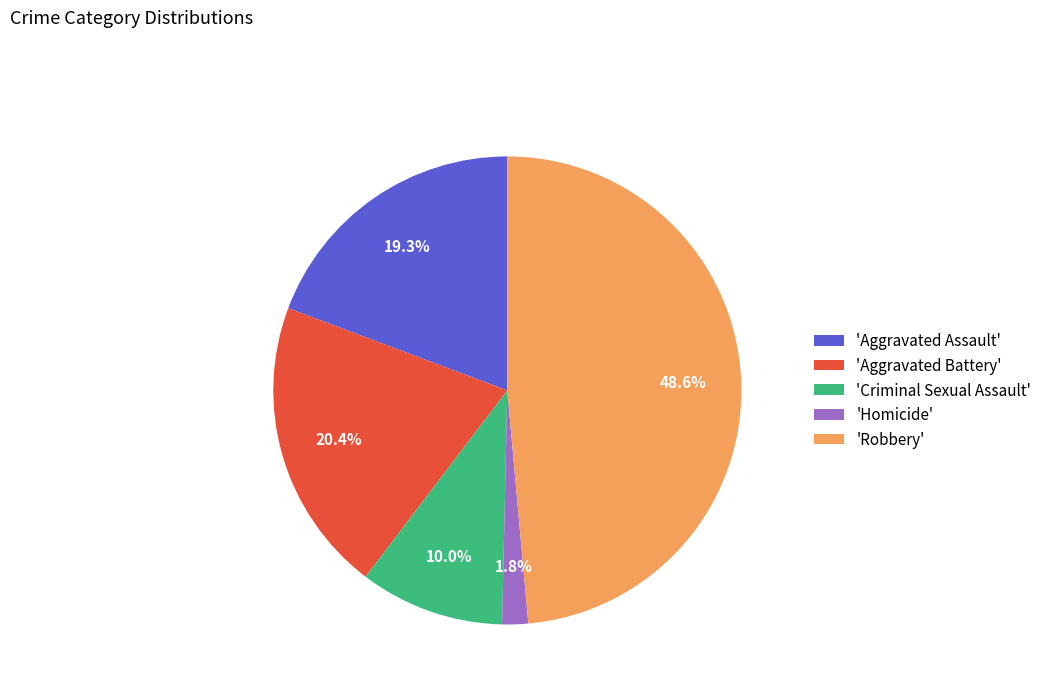

Is there any slice that represents more than half of the pie?

No